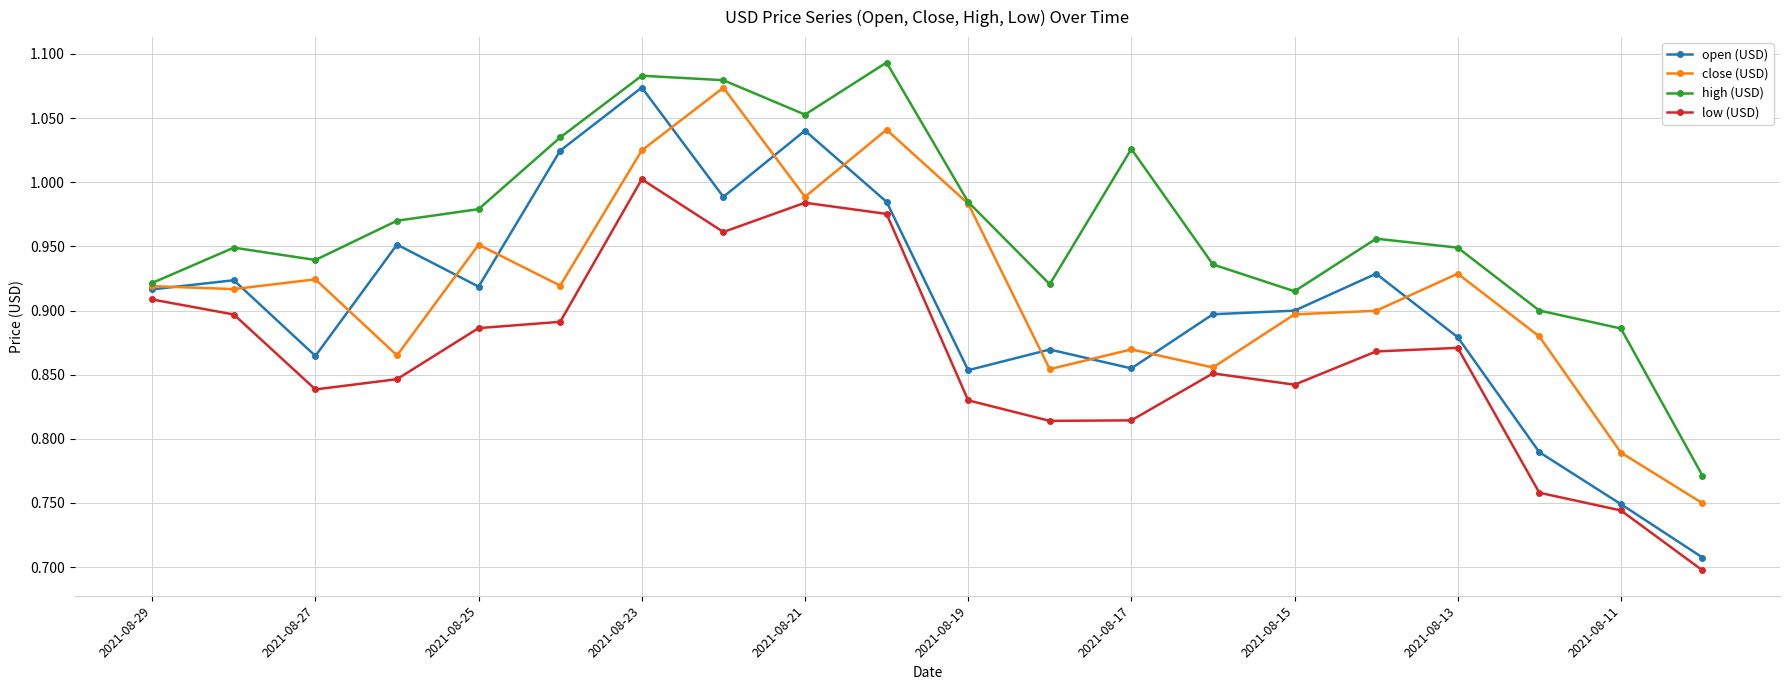

In low (USD), how many points are lower than both neighbors (excluding endpoints)?

4